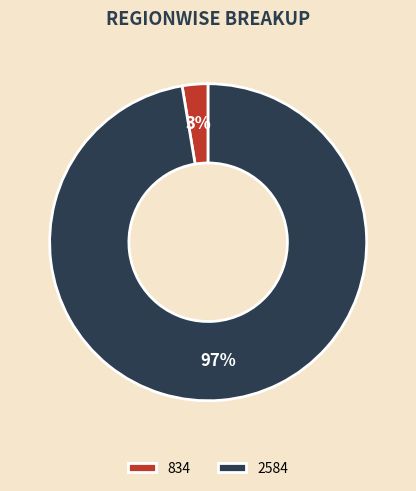

Rank the categories by value from lowest to highest.

834, 2584